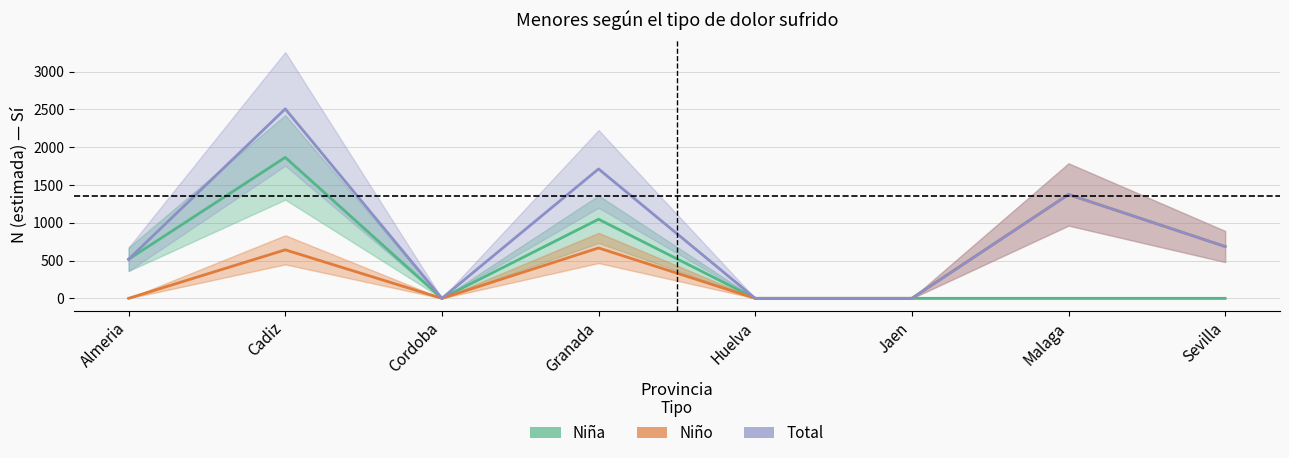

At how many categories does at least one series exceed 527?

4